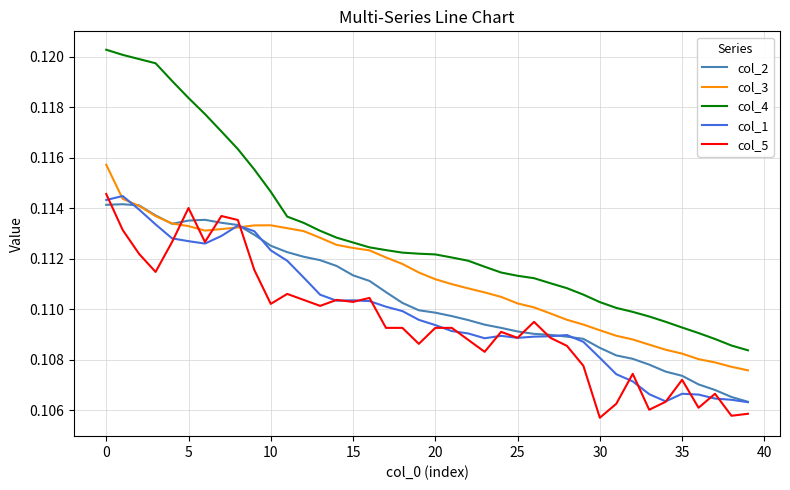

Which series has the largest total across all categories?

col_4